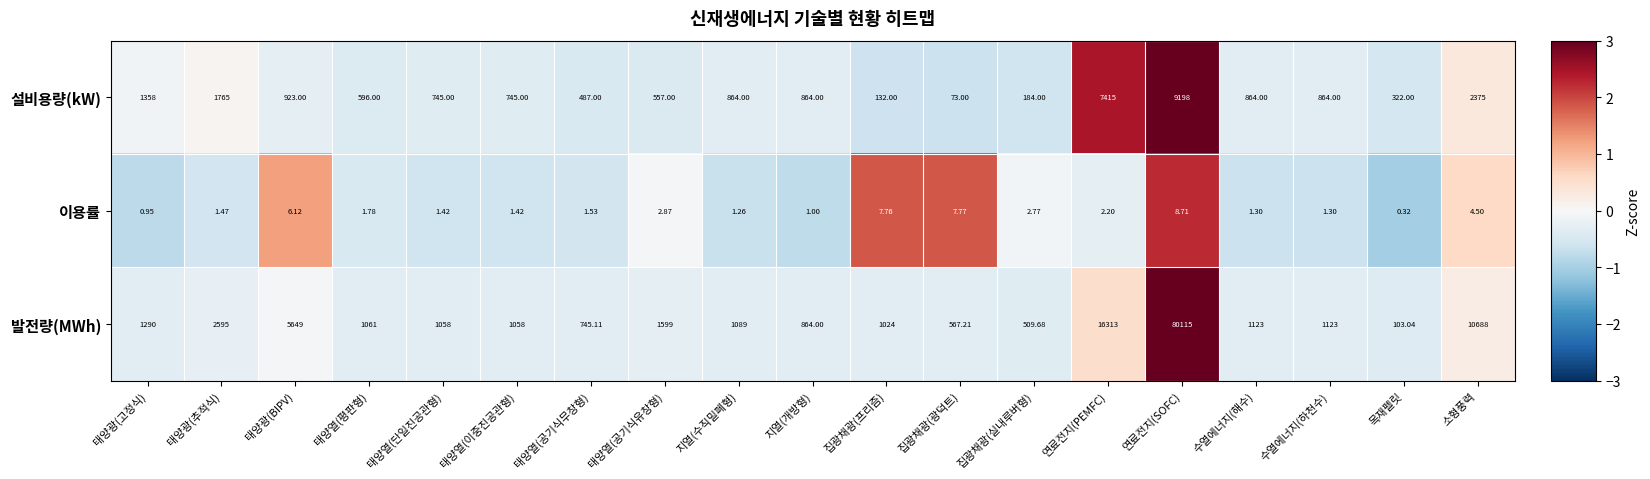

What is the total value across all series at 지열(수직밀폐형)?

1954.3